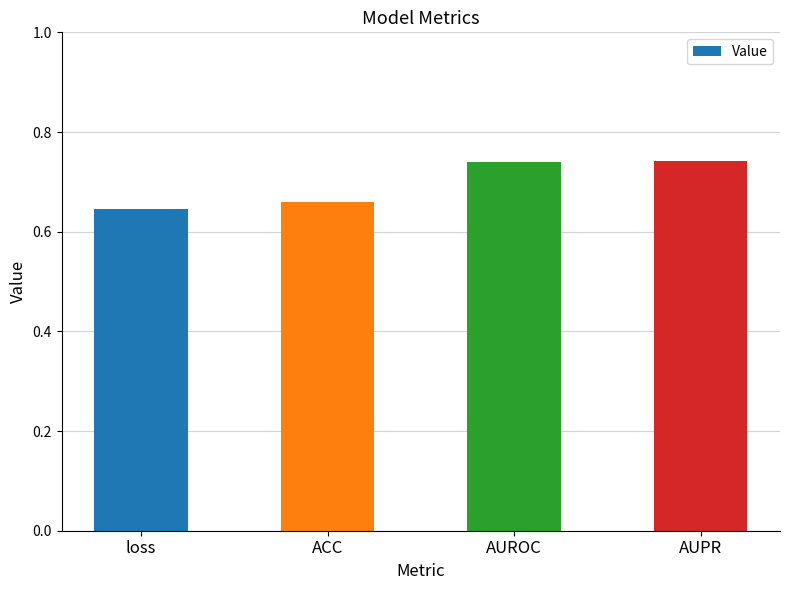

What is the label of the 3rd bar from the left?

AUROC